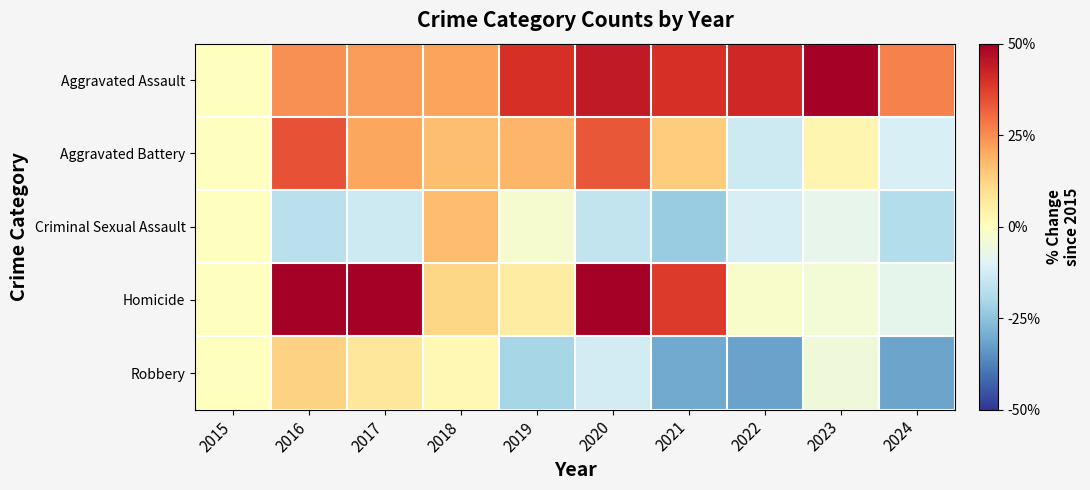

At which category is the sum across all series the highest?

2016